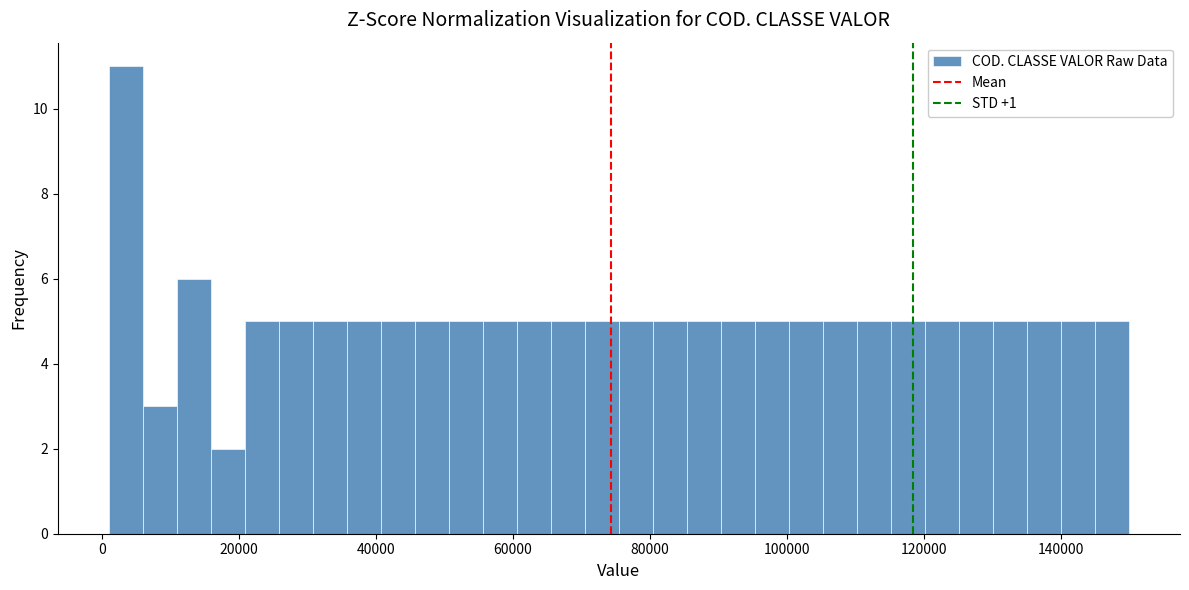

Read against the x-axis, roughly where is the centre of the tallest bar?

4000